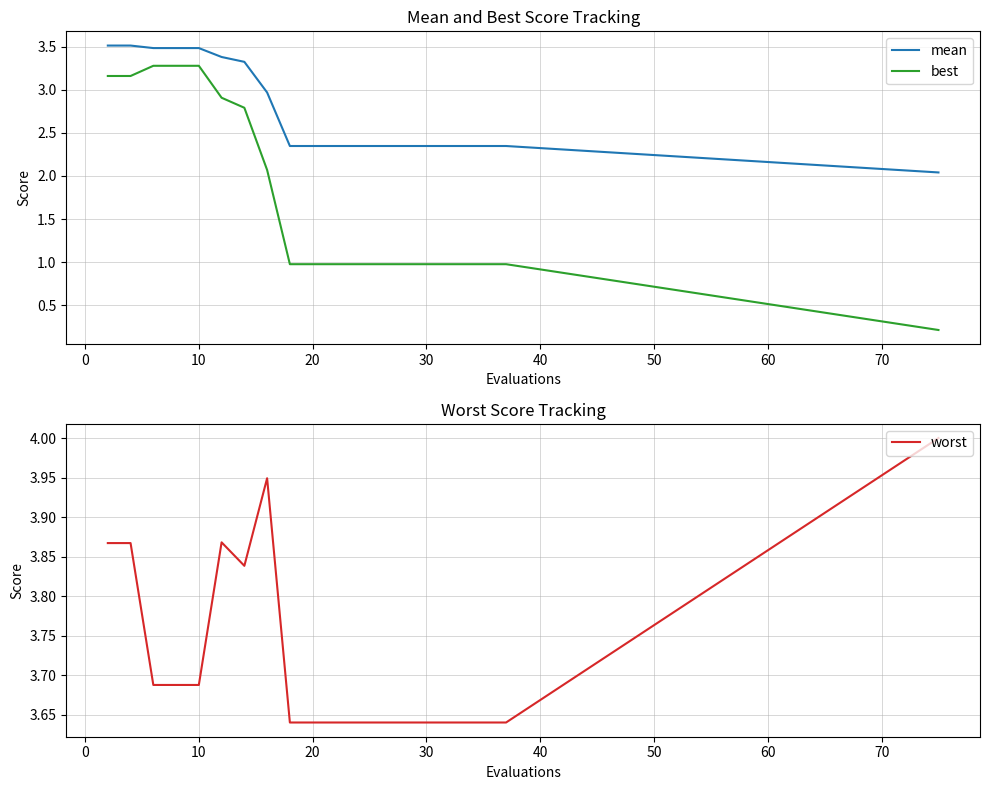

Is this an area chart (filled region under the line)?

No